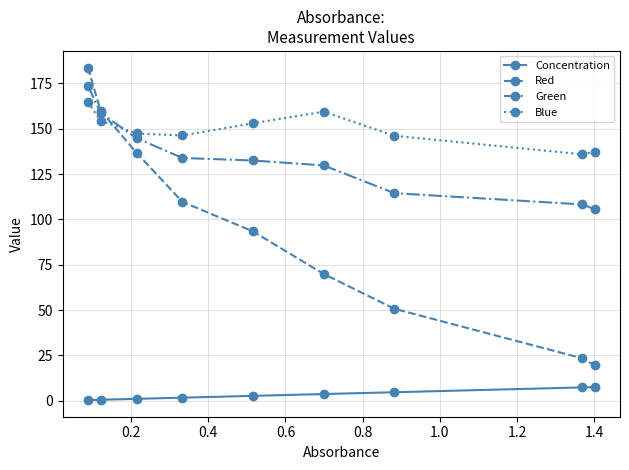

Does the chart display data point markers on the line(s)?

Yes